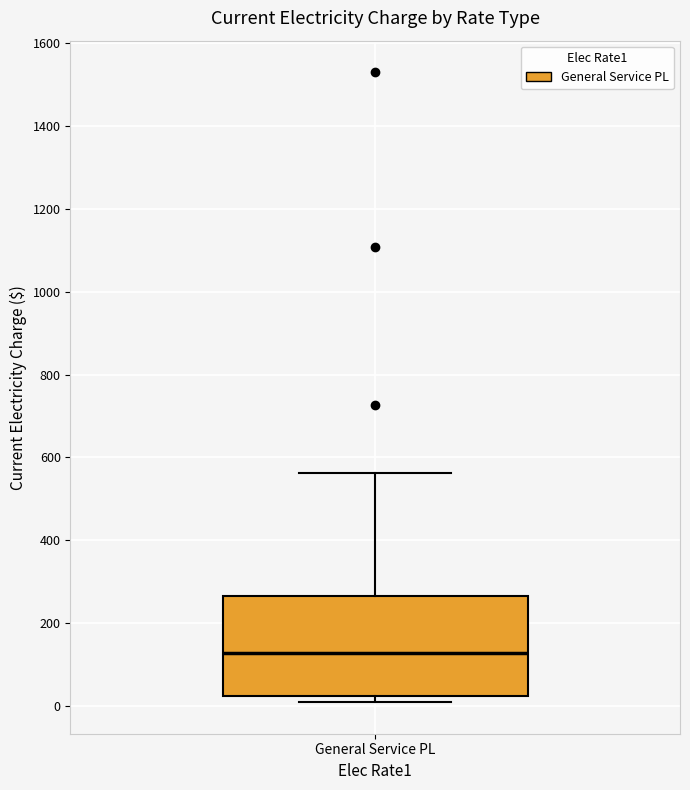

Where does the median line of the box for General Service PL sit on the y-axis? The values are not printed on the chart, so give them approximately, as read against the axis.

120